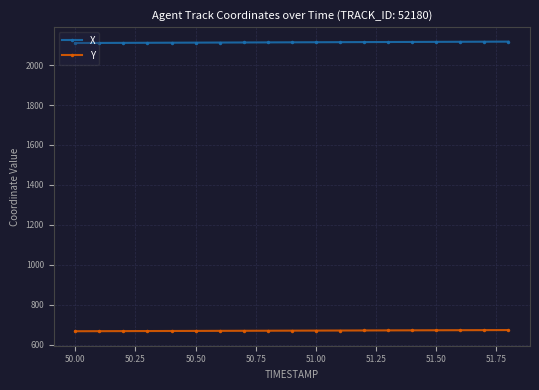

What is the value of the X point at the 8th from the left?

2113.3